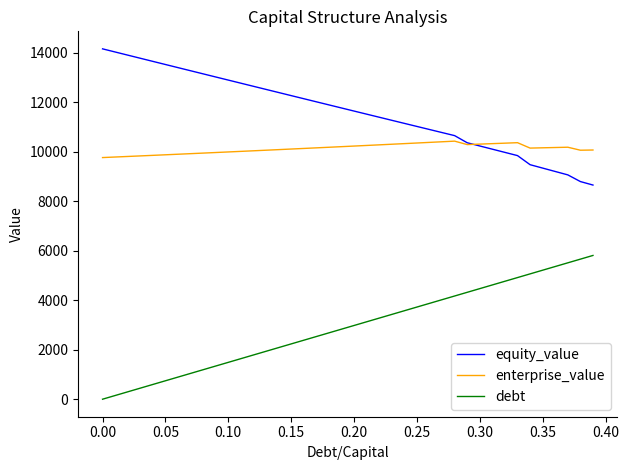

How many lines are shown in the chart?

3